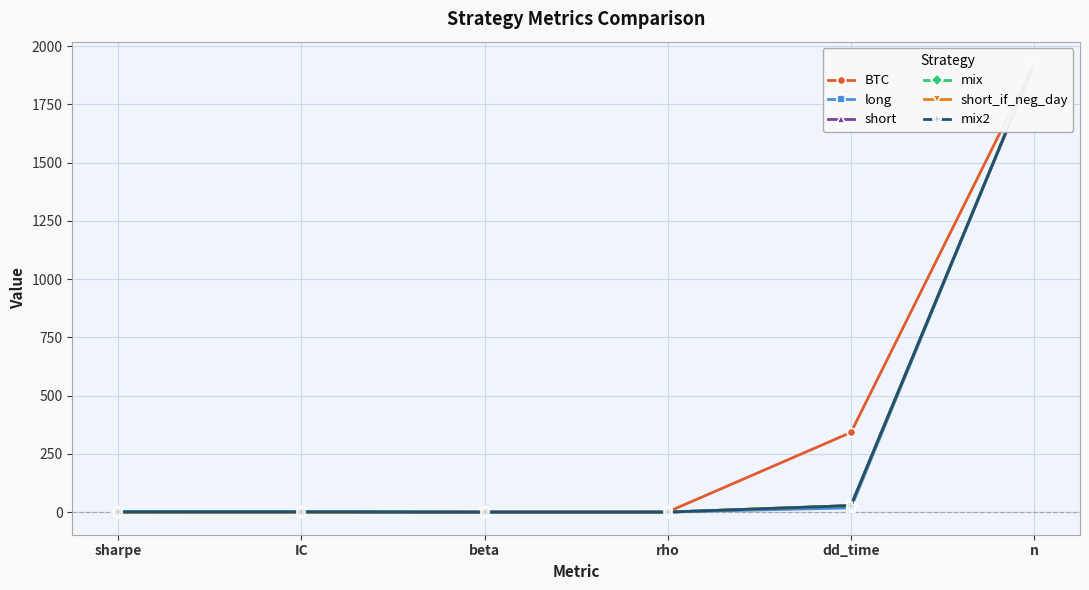

Reading left to right, what are all the values shown in this chart?

BTC: sharpe=0.8	IC=0.0	beta=1.0	rho=1.0	dd_time=342.0	n=1923.0
long: sharpe=2.5	IC=2.6	beta=0.1	rho=0.3	dd_time=18.0	n=1923.0
short: sharpe=-0.7	IC=-0.8	beta=-0.2	rho=-0.1	dd_time=28.0	n=1923.0
mix: sharpe=0.3	IC=0.3	beta=0.0	rho=0.0	dd_time=28.0	n=1923.0
short_if_neg_day: sharpe=-0.4	IC=-0.3	beta=-0.1	rho=-0.1	dd_time=28.0	n=1923.0
mix2: sharpe=1.1	IC=1.2	beta=0.0	rho=0.1	dd_time=28.0	n=1923.0